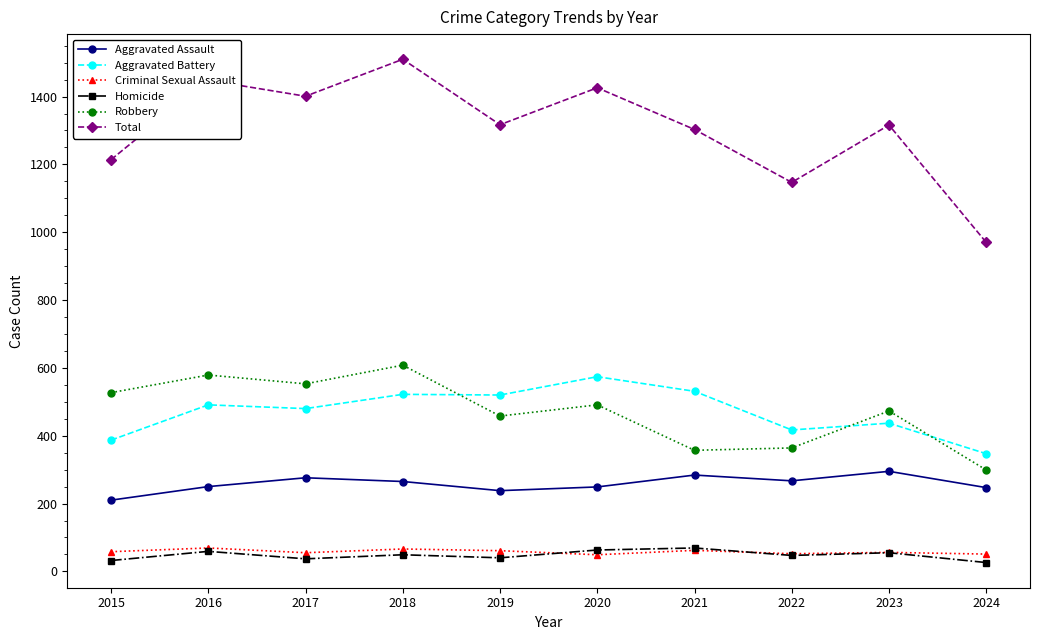

In Total, how many points are lower than both neighbors (excluding endpoints)?

3